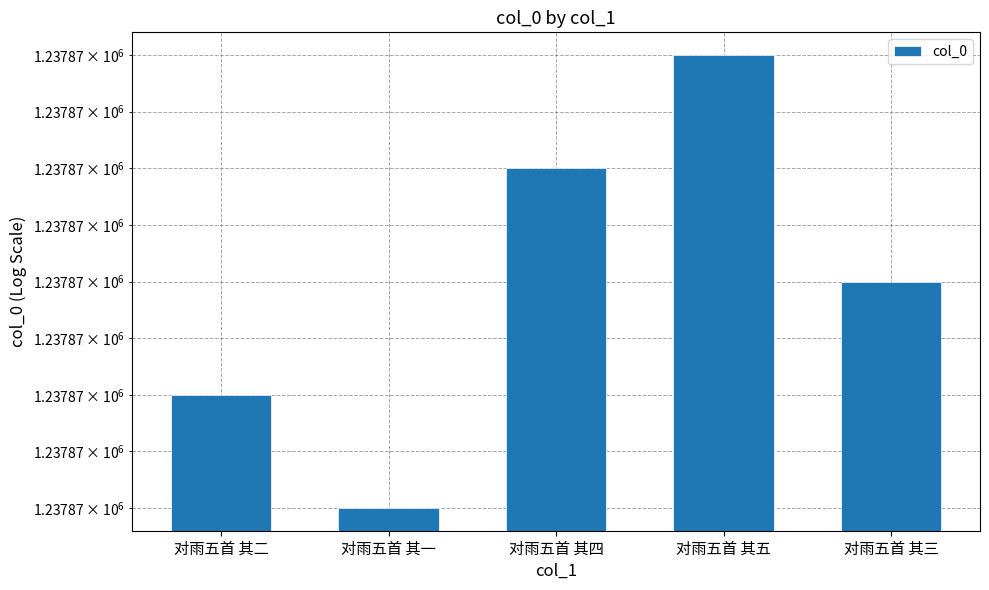

Which label corresponds to the largest value in the chart?

对雨五首 其五